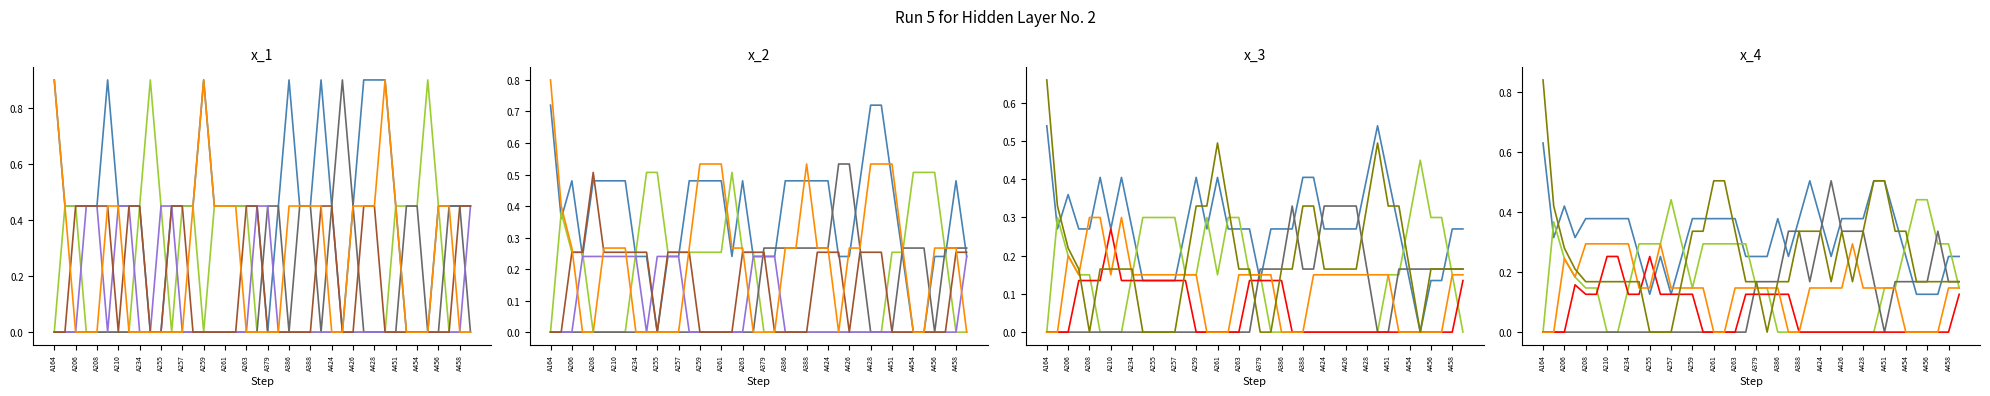

Does the chart display data point markers on the line(s)?

No